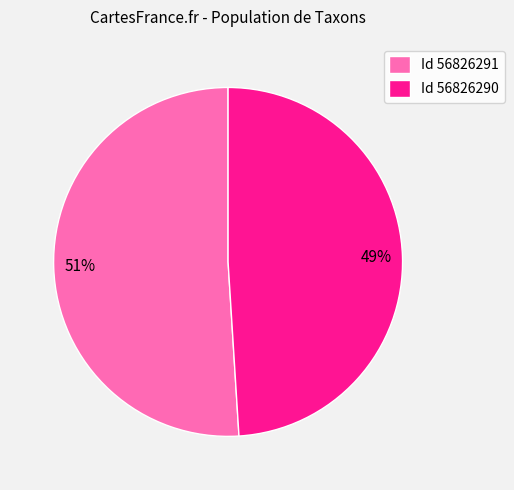

To the nearest percent, what is the average slice percentage?

50%